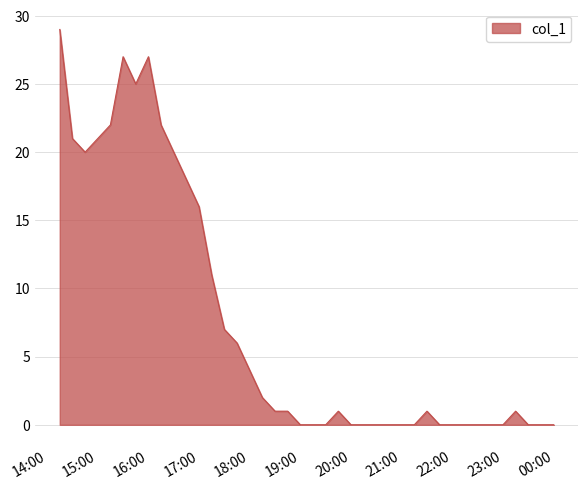

Between 2020-09-26 22:30:00 and 2020-09-26 23:00:00, which is larger?

2020-09-26 22:30:00